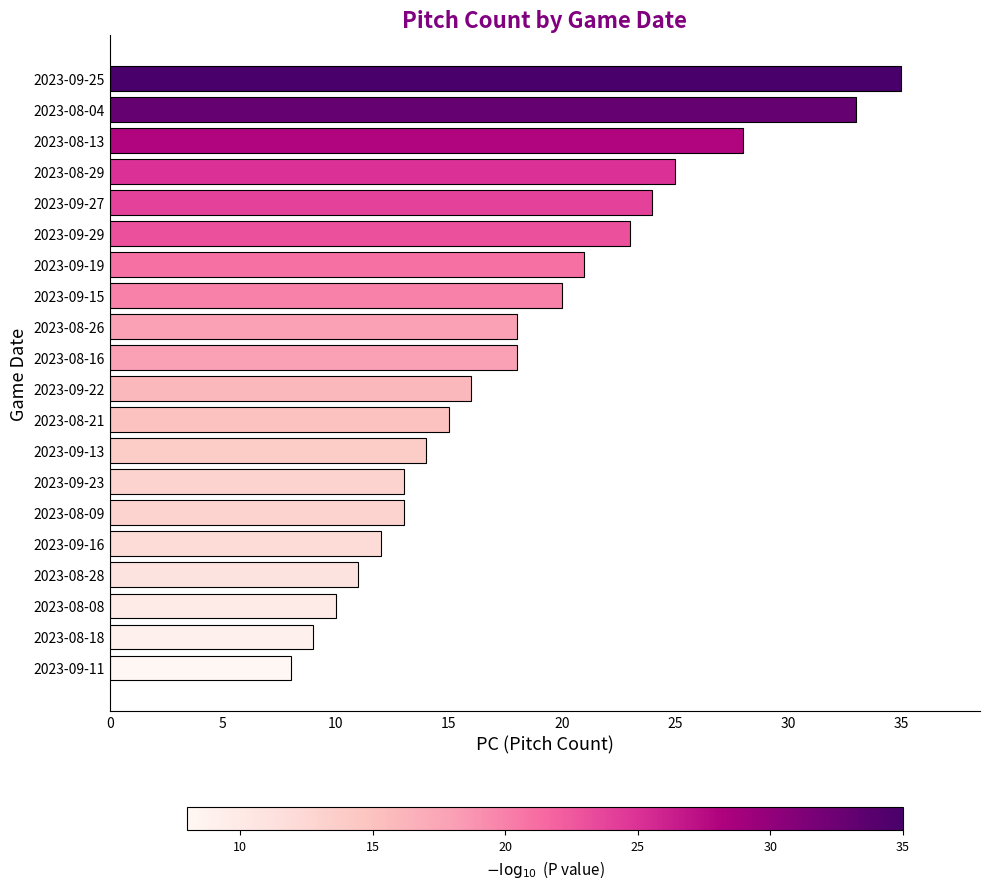

What is the label of the 9th bar from the bottom?

2023-08-21